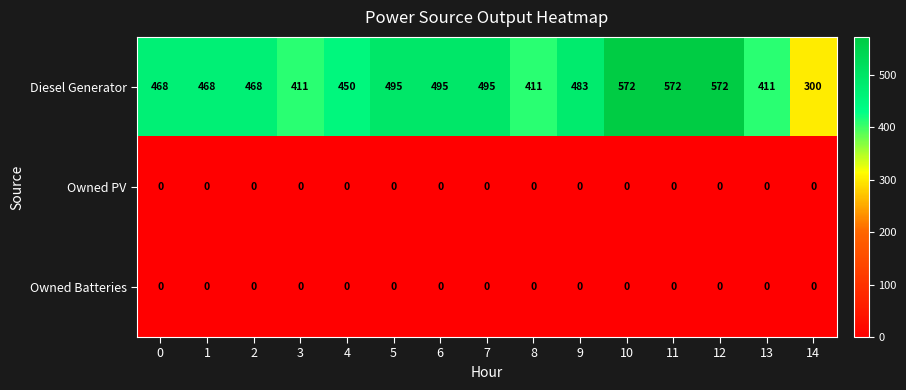

What is the sum of all Diesel Generator values?

7071